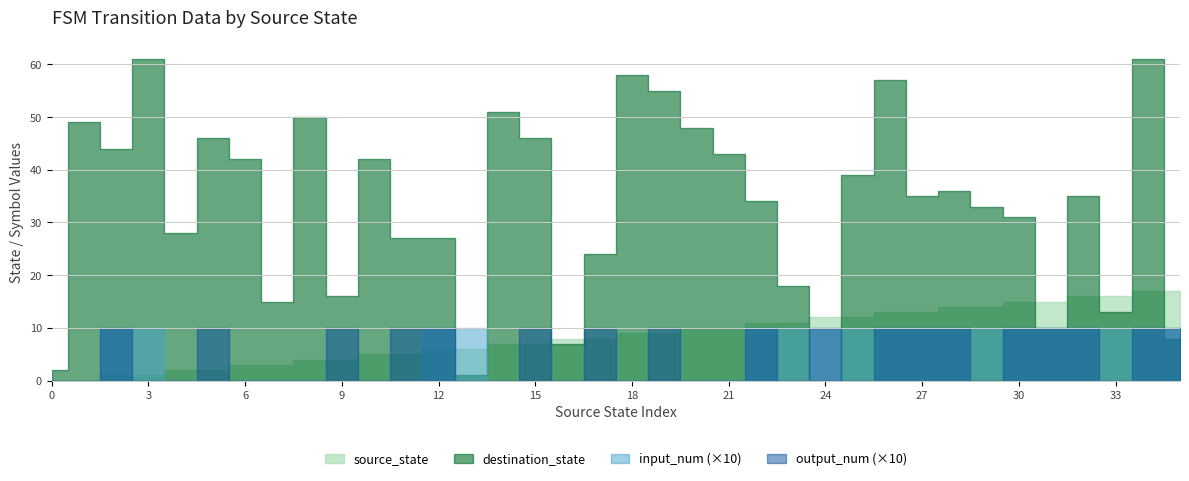

Reading left to right, list all the values displayed in this chart.

source_state: 0=0	1=0	2=1	3=1	4=2	5=2	6=3	7=3	8=4	9=4	10=5	11=5	12=6	13=6	14=7	15=7	16=8	17=8	18=9	19=9	20=10	21=10	22=11	23=11	24=12	25=12	26=13	27=13	28=14	29=14	30=15	31=15	32=16	33=16	34=17	35=17
destination_state: 0=2	1=49	2=44	3=61	4=28	5=46	6=42	7=15	8=50	9=16	10=42	11=27	12=27	13=1	14=51	15=46	16=7	17=24	18=58	19=55	20=48	21=43	22=34	23=18	24=0	25=39	26=57	27=35	28=36	29=33	30=31	31=10	32=35	33=13	34=61	35=8
input_num: 0=0	1=0	2=1	3=1	4=0	5=0	6=0	7=0	8=0	9=0	10=0	11=0	12=1	13=1	14=0	15=0	16=0	17=0	18=0	19=0	20=0	21=0	22=1	23=1	24=1	25=1	26=1	27=1	28=1	29=1	30=1	31=1	32=1	33=1	34=1	35=1
output_num: 0=0	1=0	2=1	3=0	4=0	5=1	6=0	7=0	8=0	9=1	10=0	11=1	12=1	13=0	14=0	15=1	16=0	17=1	18=0	19=1	20=0	21=0	22=1	23=0	24=1	25=0	26=1	27=1	28=1	29=0	30=1	31=1	32=1	33=0	34=1	35=1